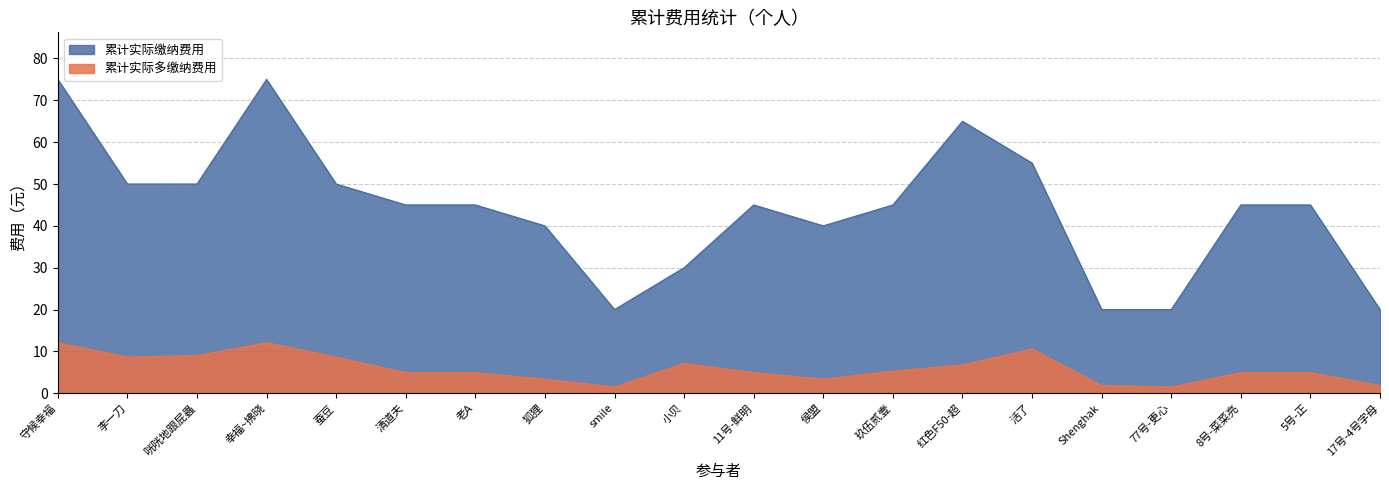

Read the 累计实际多缴纳费用 value at 小贝.

7.1